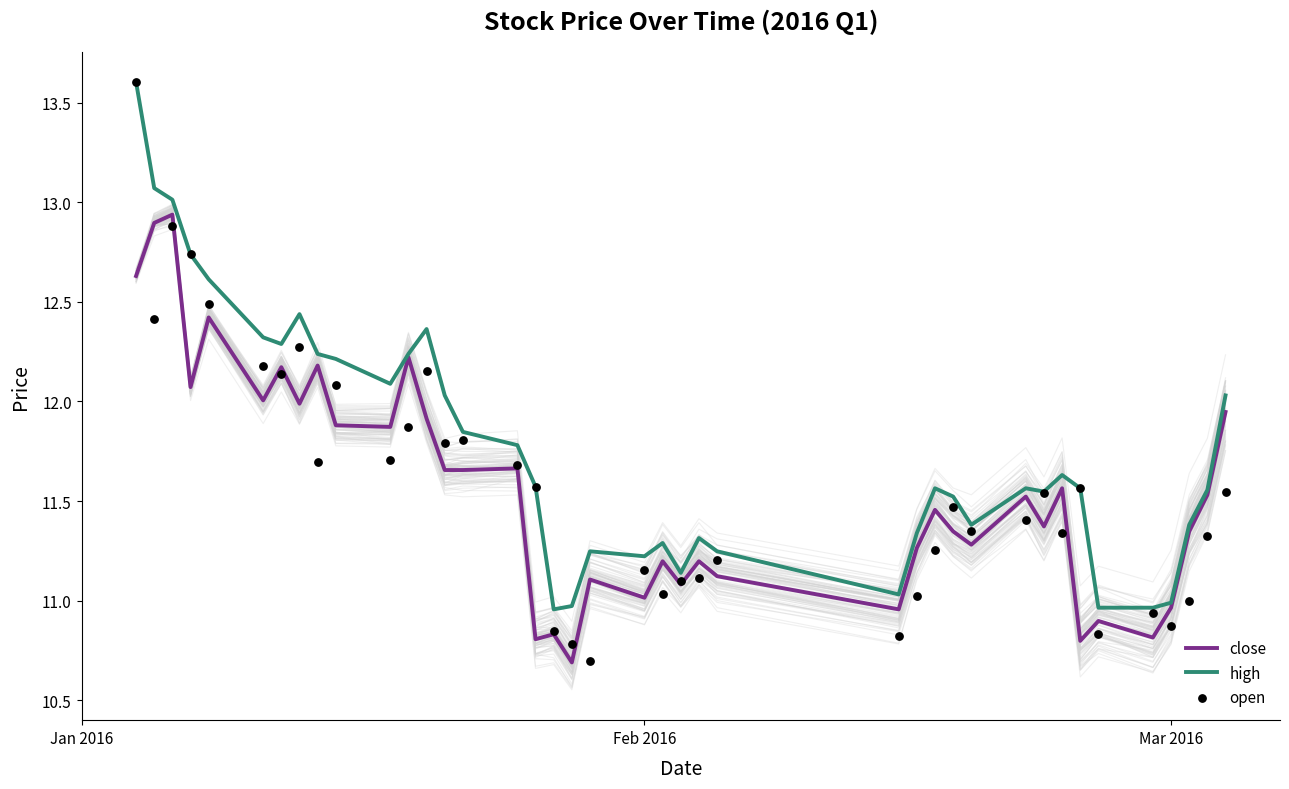

At how many categories does at least one series exceed 12?

15